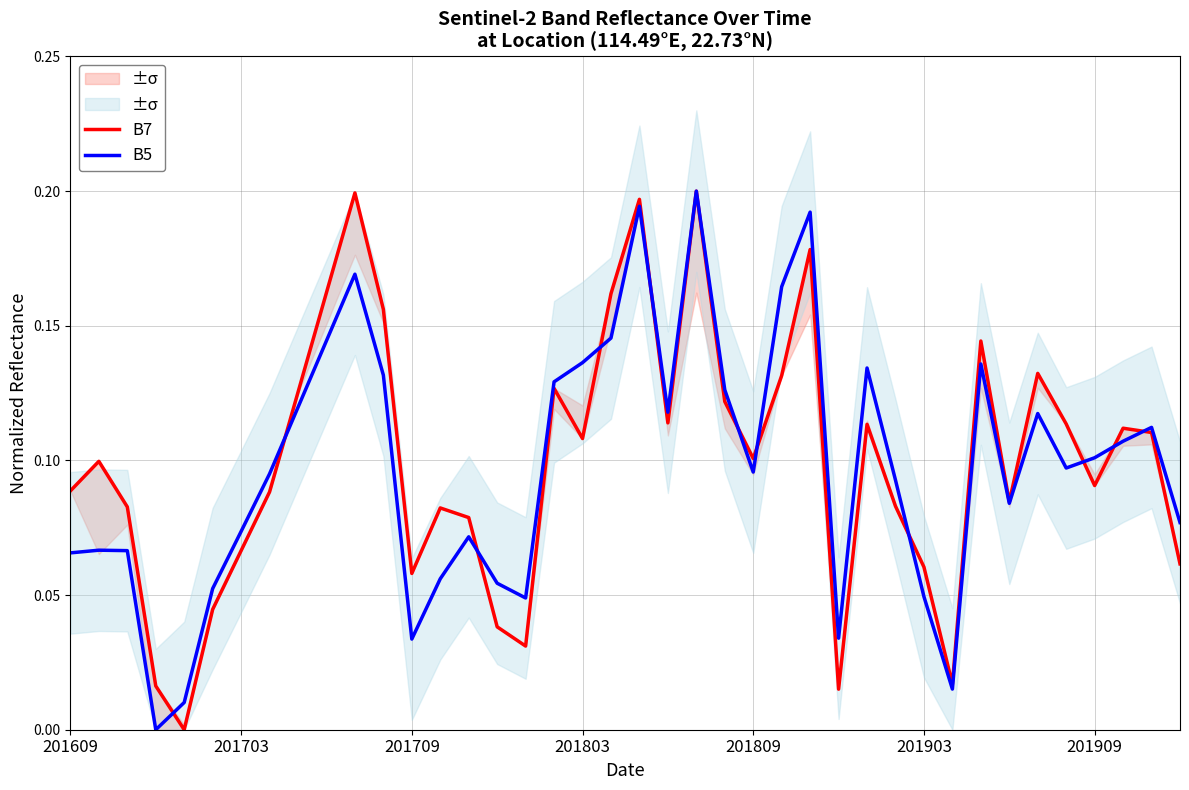

True or false: B7 has more than 0 points higher than both neighbors.

True